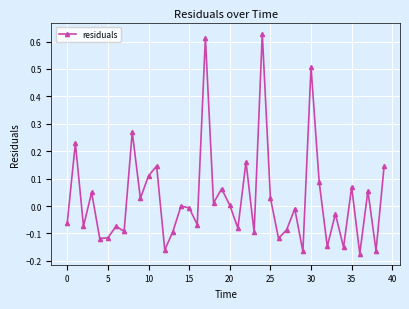

What is the difference between the maximum and minimum values?

0.8